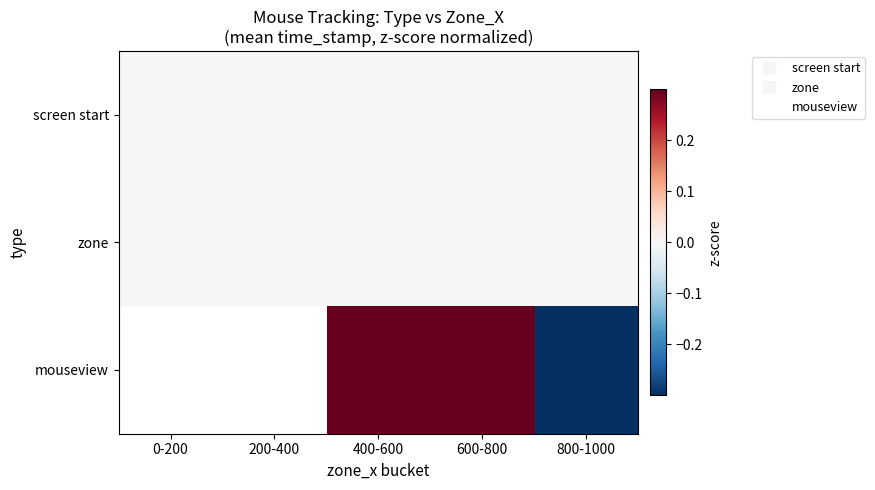

What is the difference between the highest and lowest values at 400-600?

0.9